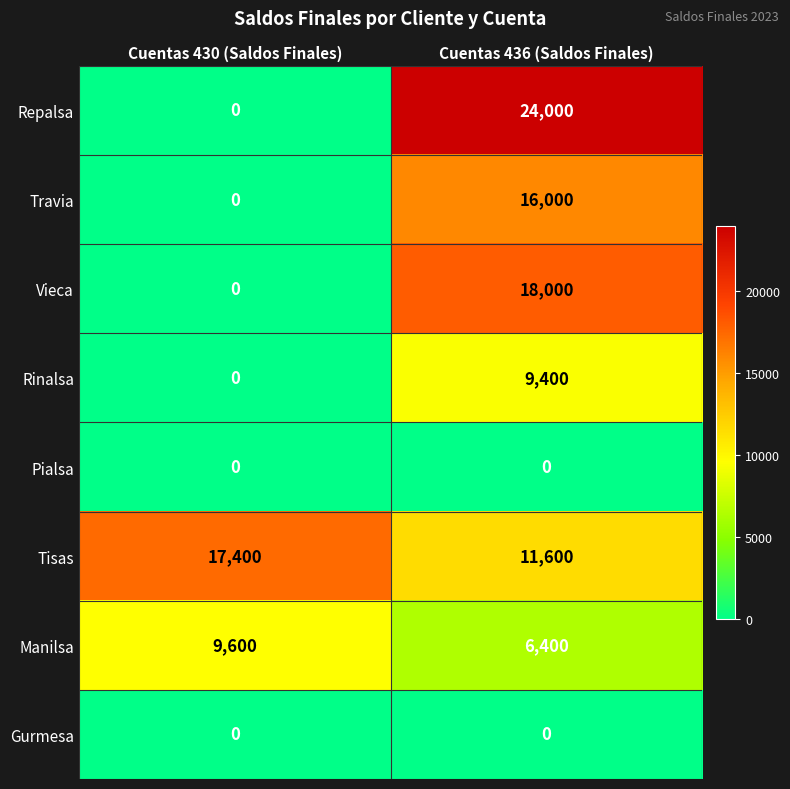

Which series has the largest range (max minus min)?

Repalsa